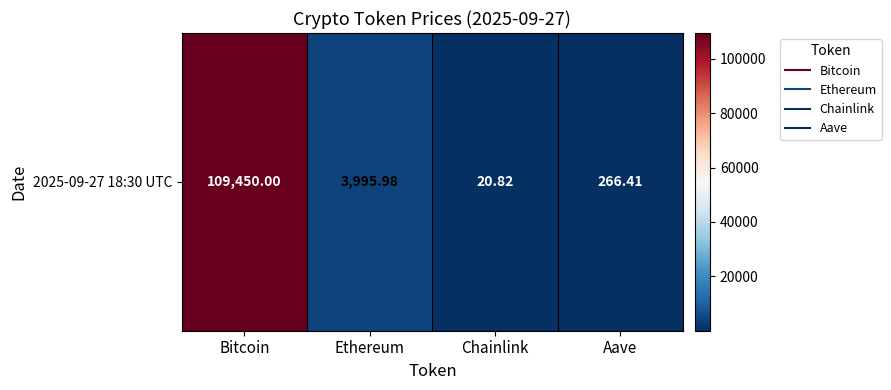

What is the change in value from Ethereum to Aave?

-3729.6